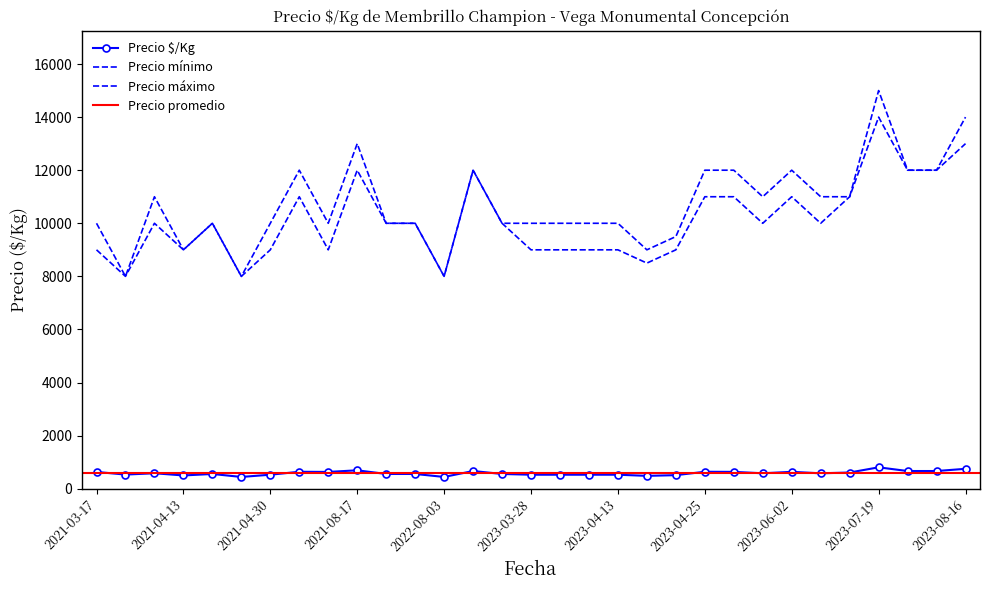

What is the value of the Precio mínimo point at the 1st from the left?

9000